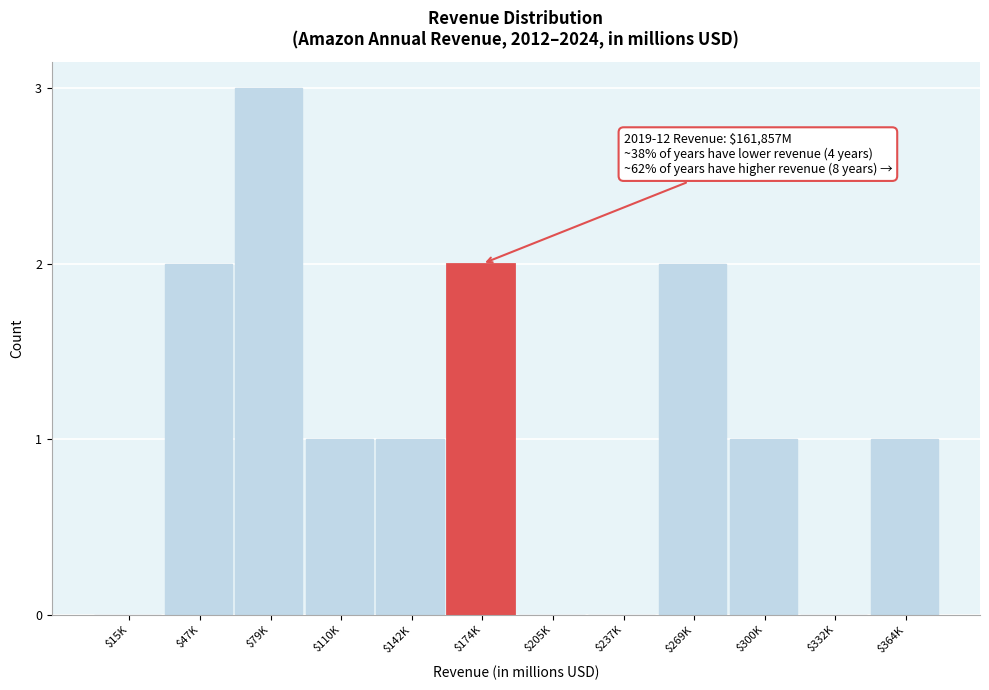

What is the sum of all values?

13